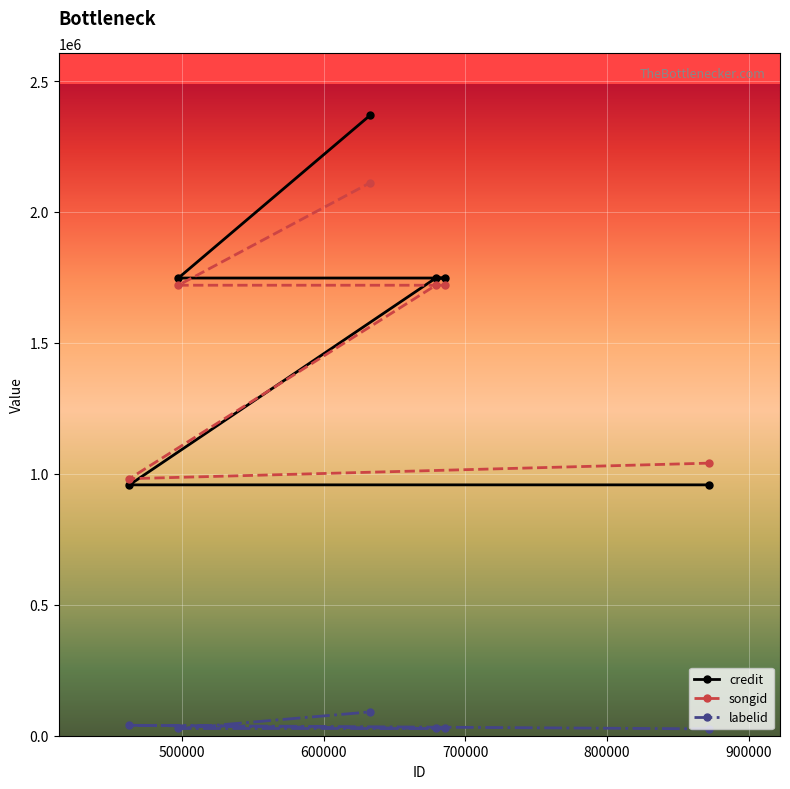

Rank the series by their maximum value, from highest to lowest.

credit, songid, labelid